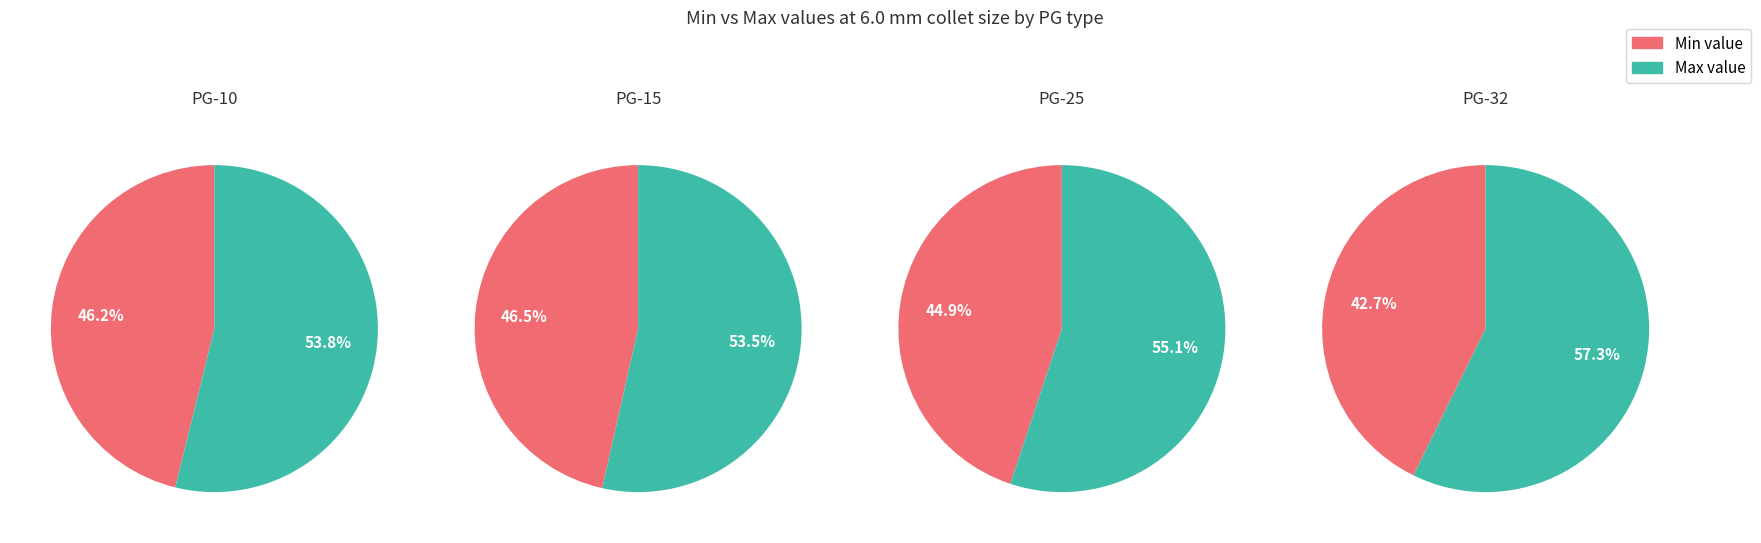

What percentage is NOT represented by PG-32?

74.1%